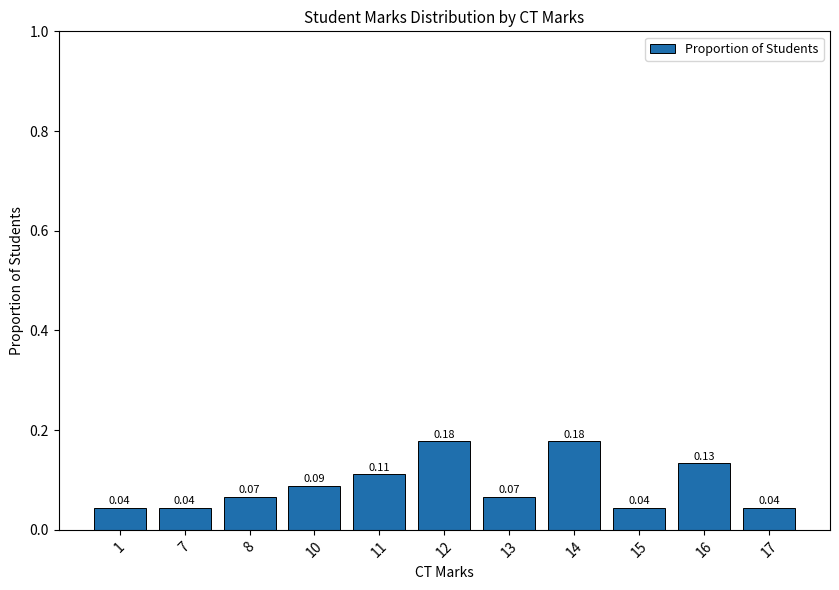

What is the sum of all values?

1.0